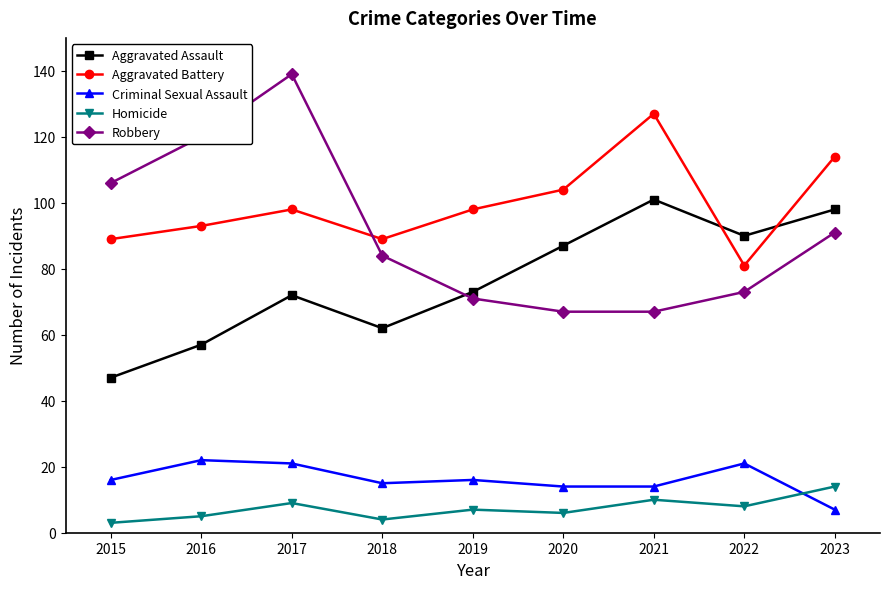

Is it true that Criminal Sexual Assault equals 23 at 2015?

False